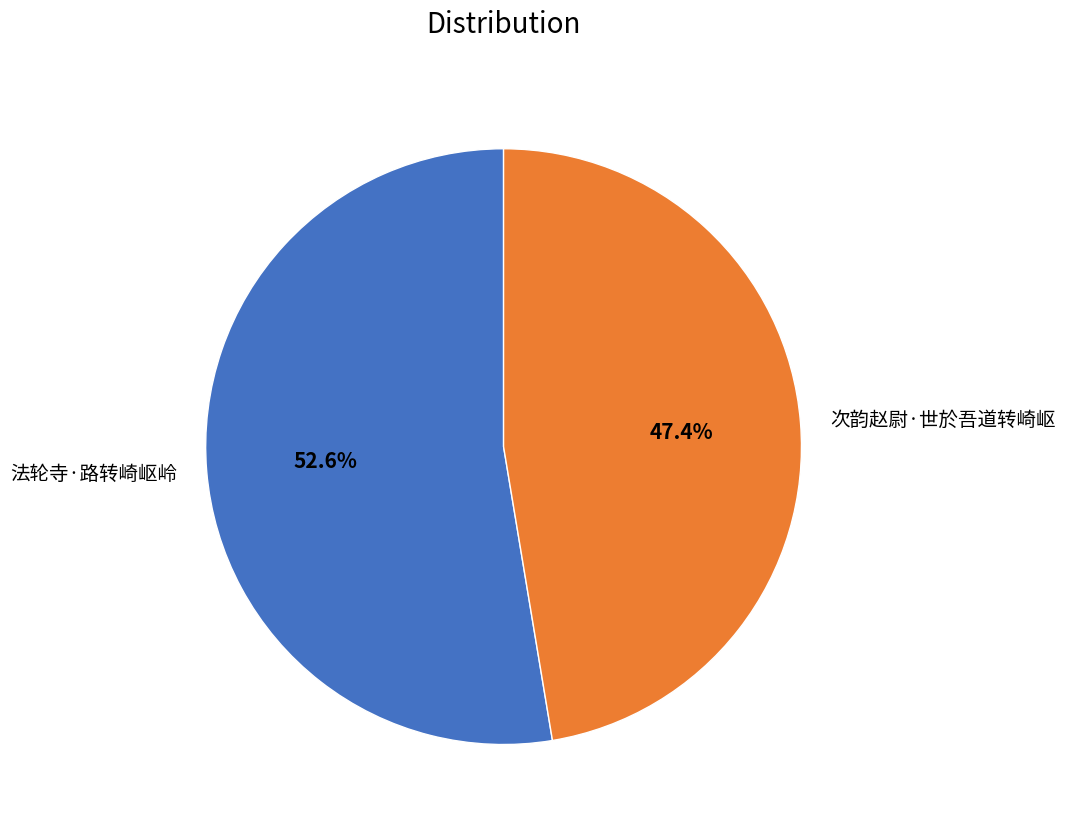

Between 法轮寺·路转崎岖岭 and 次韵赵尉·世於吾道转崎岖, which is larger?

法轮寺·路转崎岖岭